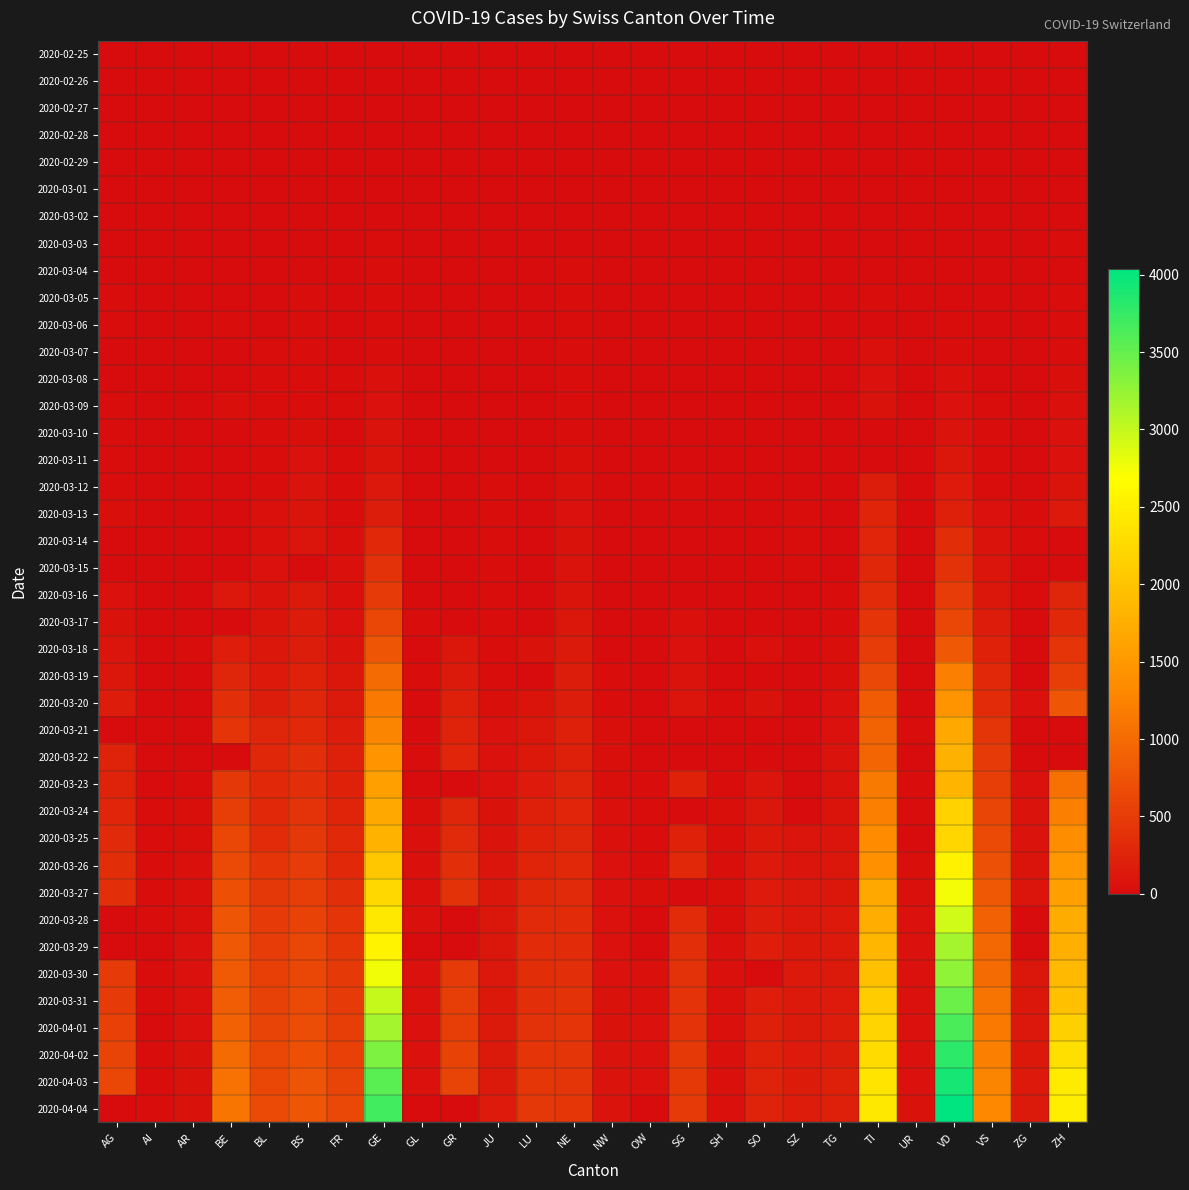

Reading right to left, extract all data points from this chart.

2020-02-25: ZH=0	ZG=0	VS=0	VD=0	UR=0	TI=1	TG=0	SZ=0	SO=0	SH=0	SG=0	OW=0	NW=0	NE=0	LU=0	JU=0	GR=0	GL=0	GE=0	FR=0	BS=0	BL=0	BE=0	AR=0	AI=0	AG=0
2020-02-26: ZH=0	ZG=0	VS=0	VD=0	UR=0	TI=0	TG=0	SZ=0	SO=0	SH=0	SG=0	OW=0	NW=0	NE=0	LU=0	JU=0	GR=0	GL=0	GE=1	FR=0	BS=0	BL=0	BE=0	AR=0	AI=0	AG=0
2020-02-27: ZH=1	ZG=0	VS=0	VD=0	UR=0	TI=0	TG=0	SZ=0	SO=0	SH=0	SG=0	OW=0	NW=0	NE=0	LU=0	JU=0	GR=0	GL=0	GE=1	FR=0	BS=1	BL=0	BE=0	AR=0	AI=0	AG=0
2020-02-28: ZH=2	ZG=0	VS=1	VD=0	UR=0	TI=0	TG=0	SZ=0	SO=0	SH=0	SG=0	OW=0	NW=0	NE=0	LU=0	JU=0	GR=0	GL=0	GE=3	FR=0	BS=1	BL=1	BE=1	AR=0	AI=0	AG=1
2020-02-29: ZH=0	ZG=0	VS=0	VD=1	UR=0	TI=0	TG=0	SZ=0	SO=0	SH=0	SG=0	OW=0	NW=0	NE=0	LU=0	JU=0	GR=0	GL=0	GE=5	FR=0	BS=1	BL=2	BE=0	AR=0	AI=0	AG=0
2020-03-01: ZH=0	ZG=0	VS=2	VD=0	UR=0	TI=0	TG=0	SZ=0	SO=0	SH=0	SG=0	OW=0	NW=0	NE=1	LU=0	JU=0	GR=0	GL=0	GE=7	FR=1	BS=1	BL=2	BE=2	AR=0	AI=0	AG=0
2020-03-02: ZH=2	ZG=0	VS=3	VD=0	UR=0	TI=2	TG=0	SZ=0	SO=0	SH=0	SG=0	OW=0	NW=0	NE=0	LU=0	JU=0	GR=0	GL=0	GE=7	FR=2	BS=1	BL=2	BE=4	AR=0	AI=0	AG=2
2020-03-03: ZH=9	ZG=1	VS=3	VD=0	UR=0	TI=4	TG=0	SZ=1	SO=0	SH=0	SG=0	OW=0	NW=0	NE=0	LU=0	JU=1	GR=0	GL=0	GE=9	FR=0	BS=3	BL=2	BE=0	AR=0	AI=0	AG=6
2020-03-04: ZH=0	ZG=0	VS=4	VD=0	UR=0	TI=5	TG=0	SZ=3	SO=0	SH=0	SG=1	OW=0	NW=0	NE=8	LU=0	JU=1	GR=0	GL=0	GE=9	FR=4	BS=3	BL=2	BE=6	AR=0	AI=0	AG=7
2020-03-05: ZH=19	ZG=3	VS=5	VD=0	UR=0	TI=18	TG=0	SZ=0	SO=0	SH=0	SG=0	OW=0	NW=0	NE=9	LU=0	JU=2	GR=0	GL=0	GE=13	FR=6	BS=8	BL=6	BE=0	AR=1	AI=0	AG=9
2020-03-06: ZH=26	ZG=0	VS=6	VD=23	UR=0	TI=0	TG=0	SZ=6	SO=1	SH=0	SG=2	OW=0	NW=0	NE=13	LU=0	JU=3	GR=0	GL=0	GE=18	FR=0	BS=15	BL=6	BE=17	AR=0	AI=0	AG=12
2020-03-07: ZH=30	ZG=0	VS=0	VD=30	UR=0	TI=45	TG=0	SZ=0	SO=0	SH=0	SG=0	OW=0	NW=0	NE=18	LU=0	JU=4	GR=0	GL=0	GE=30	FR=0	BS=21	BL=15	BE=0	AR=0	AI=0	AG=0
2020-03-08: ZH=37	ZG=0	VS=7	VD=40	UR=0	TI=58	TG=0	SZ=0	SO=0	SH=0	SG=0	OW=0	NW=0	NE=24	LU=0	JU=4	GR=0	GL=0	GE=40	FR=8	BS=24	BL=19	BE=0	AR=0	AI=0	AG=0
2020-03-09: ZH=40	ZG=0	VS=12	VD=51	UR=0	TI=68	TG=0	SZ=0	SO=0	SH=0	SG=0	OW=0	NW=0	NE=27	LU=0	JU=5	GR=0	GL=0	GE=49	FR=11	BS=28	BL=20	BE=34	AR=2	AI=0	AG=14
2020-03-10: ZH=49	ZG=0	VS=17	VD=77	UR=0	TI=0	TG=0	SZ=0	SO=0	SH=0	SG=0	OW=0	NW=0	NE=31	LU=0	JU=6	GR=0	GL=0	GE=79	FR=0	BS=33	BL=22	BE=0	AR=0	AI=0	AG=17
2020-03-11: ZH=59	ZG=0	VS=22	VD=108	UR=0	TI=0	TG=0	SZ=0	SO=0	SH=0	SG=0	OW=0	NW=4	NE=37	LU=0	JU=6	GR=0	GL=0	GE=90	FR=16	BS=49	BL=26	BE=0	AR=0	AI=0	AG=18
2020-03-12: ZH=92	ZG=0	VS=30	VD=156	UR=2	TI=180	TG=0	SZ=0	SO=0	SH=0	SG=15	OW=0	NW=0	NE=46	LU=0	JU=9	GR=0	GL=0	GE=121	FR=22	BS=73	BL=26	BE=0	AR=5	AI=0	AG=27
2020-03-13: ZH=140	ZG=13	VS=53	VD=204	UR=0	TI=258	TG=0	SZ=9	SO=0	SH=0	SG=0	OW=1	NW=0	NE=59	LU=0	JU=10	GR=0	GL=0	GE=188	FR=29	BS=92	BL=42	BE=0	AR=0	AI=0	AG=32
2020-03-14: ZH=0	ZG=13	VS=76	VD=350	UR=0	TI=265	TG=0	SZ=12	SO=0	SH=0	SG=0	OW=0	NW=0	NE=68	LU=0	JU=15	GR=0	GL=0	GE=298	FR=36	BS=100	BL=47	BE=0	AR=0	AI=2	AG=0
2020-03-15: ZH=0	ZG=0	VS=98	VD=406	UR=0	TI=291	TG=0	SZ=13	SO=0	SH=0	SG=0	OW=0	NW=0	NE=74	LU=0	JU=16	GR=0	GL=0	GE=401	FR=40	BS=0	BL=54	BE=0	AR=0	AI=0	AG=0
2020-03-16: ZH=270	ZG=24	VS=116	VD=508	UR=0	TI=330	TG=17	SZ=0	SO=0	SH=0	SG=0	OW=0	NW=0	NE=93	LU=0	JU=17	GR=0	GL=0	GE=490	FR=45	BS=144	BL=76	BE=123	AR=0	AI=4	AG=52
2020-03-17: ZH=294	ZG=0	VS=173	VD=608	UR=0	TI=422	TG=23	SZ=0	SO=0	SH=0	SG=47	OW=0	NW=0	NE=114	LU=0	JU=24	GR=0	GL=10	GE=623	FR=59	BS=165	BL=89	BE=0	AR=0	AI=5	AG=67
2020-03-18: ZH=424	ZG=0	VS=225	VD=796	UR=5	TI=511	TG=32	SZ=0	SO=43	SH=0	SG=61	OW=0	NW=0	NE=146	LU=65	JU=26	GR=116	GL=0	GE=769	FR=86	BS=182	BL=116	BE=193	AR=11	AI=0	AG=101
2020-03-19: ZH=526	ZG=0	VS=311	VD=1212	UR=7	TI=638	TG=36	SZ=0	SO=0	SH=0	SG=85	OW=0	NW=25	NE=175	LU=0	JU=31	GR=145	GL=17	GE=991	FR=111	BS=222	BL=134	BE=282	AR=0	AI=6	AG=118
2020-03-20: ZH=773	ZG=48	VS=346	VD=1432	UR=7	TI=834	TG=49	SZ=0	SO=66	SH=14	SG=98	OW=0	NW=28	NE=188	LU=92	JU=37	GR=213	GL=0	GE=1150	FR=145	BS=272	BL=184	BE=377	AR=0	AI=0	AG=168
2020-03-21: ZH=0	ZG=0	VS=433	VD=1676	UR=12	TI=918	TG=56	SZ=0	SO=0	SH=0	SG=0	OW=0	NW=33	NE=200	LU=109	JU=49	GR=239	GL=0	GE=1276	FR=167	BS=299	BL=282	BE=418	AR=0	AI=0	AG=0
2020-03-22: ZH=0	ZG=0	VS=490	VD=1782	UR=0	TI=939	TG=75	SZ=0	SO=0	SH=0	SG=0	OW=0	NW=36	NE=216	LU=131	JU=51	GR=266	GL=31	GE=1432	FR=202	BS=358	BL=289	BE=0	AR=0	AI=0	AG=232
2020-03-23: ZH=1068	ZG=62	VS=527	VD=1822	UR=22	TI=1165	TG=81	SZ=0	SO=95	SH=30	SG=228	OW=25	NW=39	NE=247	LU=156	JU=57	GR=0	GL=0	GE=1582	FR=226	BS=376	BL=302	BE=470	AR=30	AI=0	AG=241
2020-03-24: ZH=1211	ZG=72	VS=606	VD=2162	UR=25	TI=1211	TG=87	SZ=0	SO=104	SH=32	SG=0	OW=25	NW=42	NE=265	LU=205	JU=66	GR=276	GL=33	GE=1679	FR=255	BS=414	BL=306	BE=532	AR=33	AI=8	AG=266
2020-03-25: ZH=1363	ZG=80	VS=651	VD=2215	UR=0	TI=1354	TG=96	SZ=99	SO=129	SH=34	SG=228	OW=27	NW=44	NE=280	LU=228	JU=78	GR=322	GL=40	GE=1809	FR=293	BS=466	BL=341	BE=624	AR=34	AI=9	AG=319
2020-03-26: ZH=1476	ZG=87	VS=715	VD=2532	UR=38	TI=1401	TG=110	SZ=99	SO=141	SH=35	SG=306	OW=30	NW=48	NE=299	LU=253	JU=99	GR=373	GL=43	GE=2041	FR=309	BS=505	BL=422	BE=660	AR=42	AI=11	AG=349
2020-03-27: ZH=1578	ZG=101	VS=808	VD=2745	UR=40	TI=1688	TG=117	SZ=119	SO=157	SH=36	SG=0	OW=37	NW=54	NE=316	LU=287	JU=112	GR=409	GL=44	GE=2234	FR=369	BS=534	BL=466	BE=718	AR=44	AI=12	AG=364
2020-03-28: ZH=1720	ZG=0	VS=902	VD=2936	UR=48	TI=1727	TG=134	SZ=122	SO=173	SH=37	SG=339	OW=0	NW=55	NE=337	LU=317	JU=118	GR=0	GL=47	GE=2433	FR=421	BS=573	BL=502	BE=767	AR=45	AI=13	AG=0
2020-03-29: ZH=1758	ZG=0	VS=964	VD=3168	UR=50	TI=1837	TG=138	SZ=128	SO=190	SH=40	SG=365	OW=0	NW=59	NE=346	LU=339	JU=118	GR=0	GL=0	GE=2550	FR=442	BS=609	BL=511	BE=798	AR=48	AI=0	AG=0
2020-03-30: ZH=1874	ZG=112	VS=1000	VD=3272	UR=53	TI=1962	TG=148	SZ=135	SO=0	SH=41	SG=389	OW=46	NW=63	NE=378	LU=351	JU=122	GR=497	GL=50	GE=2764	FR=477	BS=621	BL=539	BE=826	AR=50	AI=14	AG=481
2020-03-31: ZH=1960	ZG=114	VS=1085	VD=3465	UR=57	TI=2091	TG=154	SZ=141	SO=196	SH=42	SG=414	OW=46	NW=70	NE=402	LU=375	JU=127	GR=513	GL=53	GE=2994	FR=491	BS=657	BL=561	BE=856	AR=58	AI=14	AG=499
2020-04-01: ZH=2148	ZG=125	VS=1145	VD=3639	UR=59	TI=2195	TG=166	SZ=146	SO=216	SH=44	SG=414	OW=48	NW=70	NE=420	LU=401	JU=144	GR=521	GL=56	GE=3161	FR=525	BS=691	BL=588	BE=909	AR=61	AI=0	AG=549
2020-04-02: ZH=2323	ZG=131	VS=1218	VD=3796	UR=60	TI=2271	TG=179	SZ=155	SO=227	SH=47	SG=480	OW=51	NW=76	NE=430	LU=422	JU=145	GR=569	GL=58	GE=3369	FR=550	BS=718	BL=610	BE=1003	AR=64	AI=20	AG=592
2020-04-03: ZH=2452	ZG=138	VS=1273	VD=3915	UR=62	TI=2377	TG=198	SZ=164	SO=237	SH=47	SG=480	OW=56	NW=79	NE=433	LU=449	JU=149	GR=598	GL=59	GE=3561	FR=588	BS=758	BL=625	BE=1073	AR=65	AI=20	AG=626
2020-04-04: ZH=2492	ZG=146	VS=1319	VD=4035	UR=66	TI=2422	TG=208	SZ=168	SO=250	SH=47	SG=504	OW=0	NW=80	NE=449	LU=469	JU=153	GR=0	GL=0	GE=3683	FR=638	BS=771	BL=656	BE=1106	AR=66	AI=21	AG=0